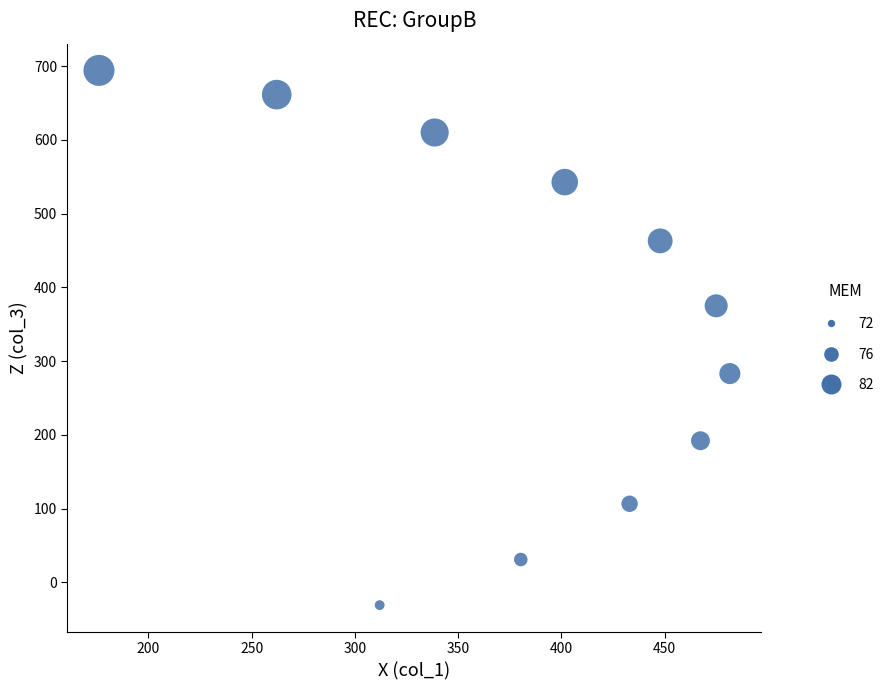

What is the average X value?

379.6